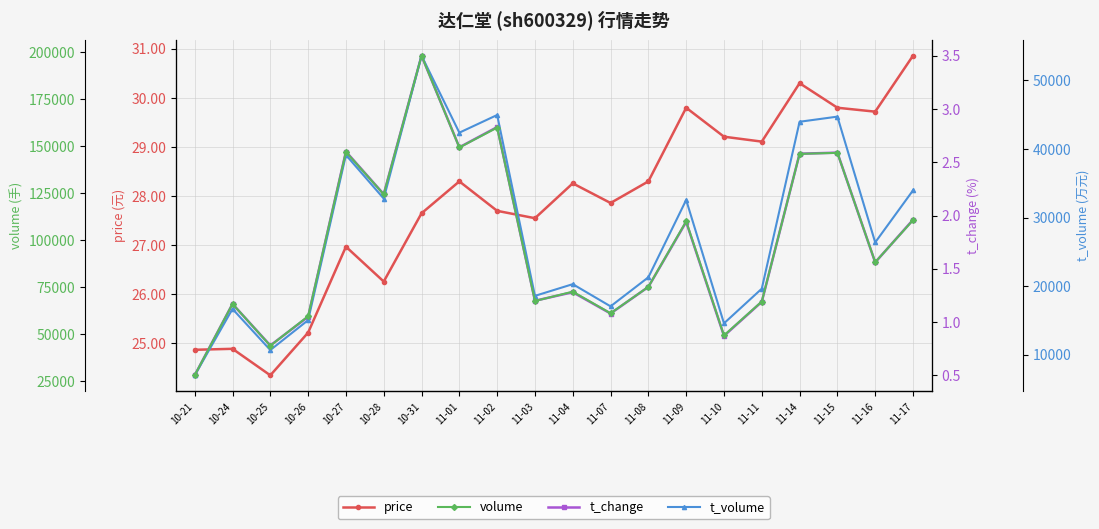

How many data points in price are above 28?

10